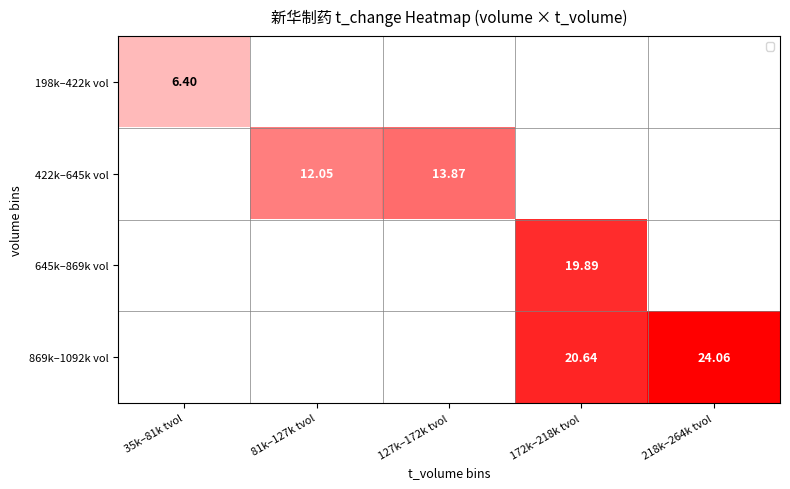

Rank the series by their average value, from lowest to highest.

198k–422k vol, 422k–645k vol, 645k–869k vol, 869k–1092k vol